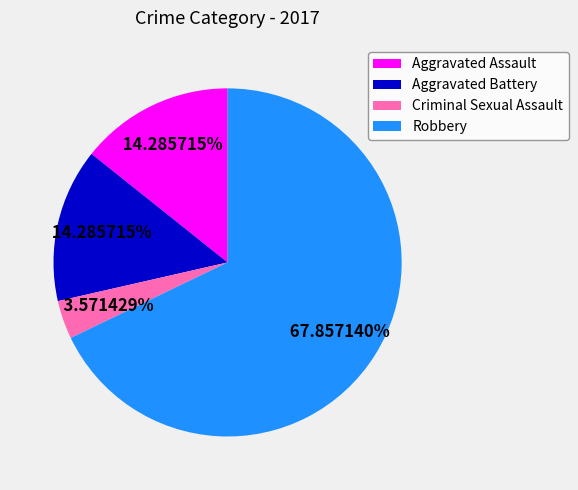

To the nearest percent, what is the difference between the Robbery and Aggravated Battery slice percentages?

54%